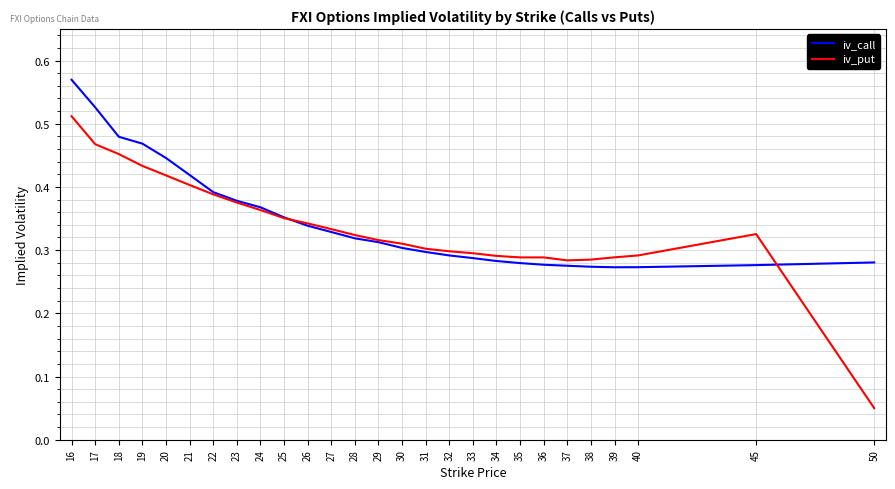

The iv_call series shows 0.3 at 37. True or false?

True